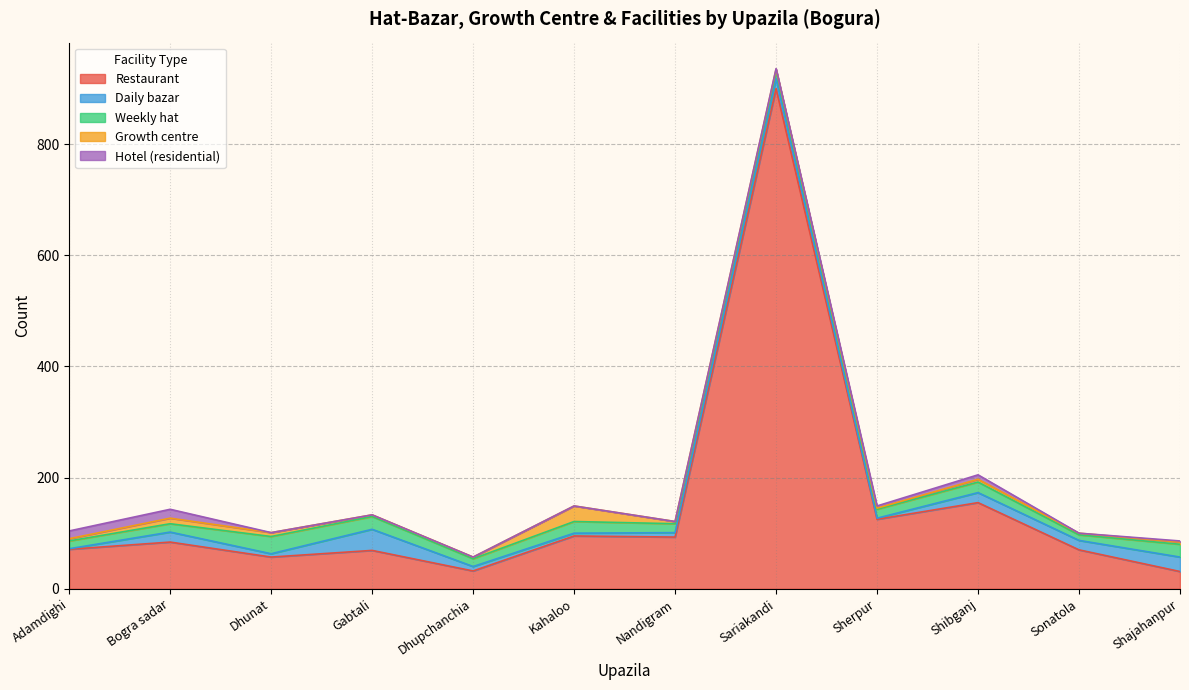

What are all the series names shown in the legend?

Restaurant, Daily bazar, Weekly hat, Growth centre, Hotel (residential)